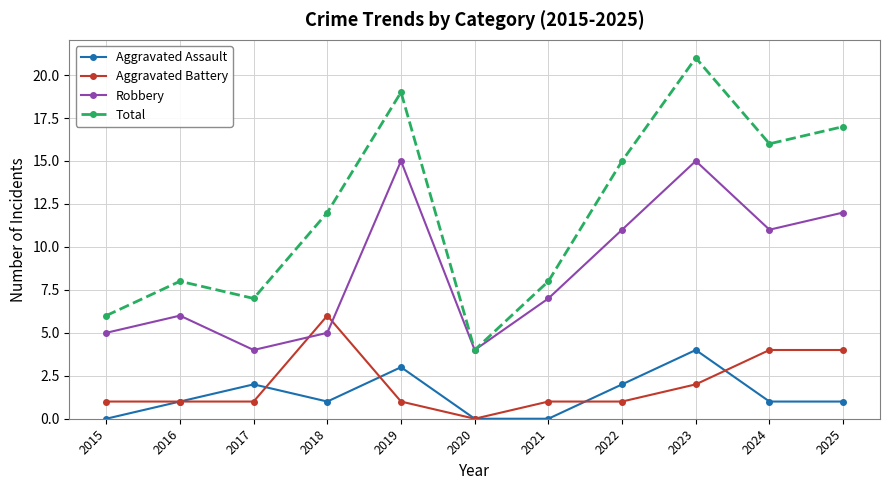

Which series ends up on top after the final intersection of Robbery and Aggravated Battery?

Robbery